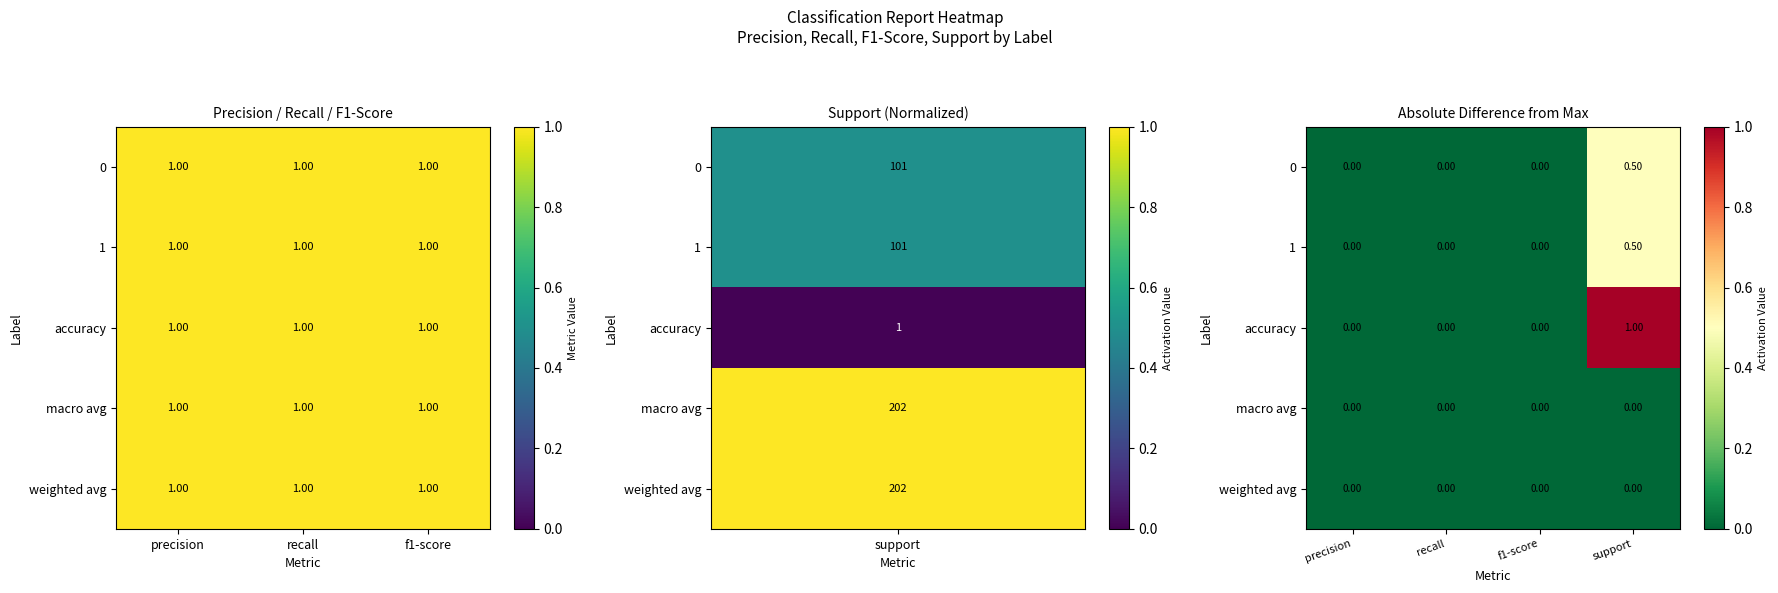

Rank the series by their maximum value, from highest to lowest.

accuracy, 0, 1, macro avg, weighted avg